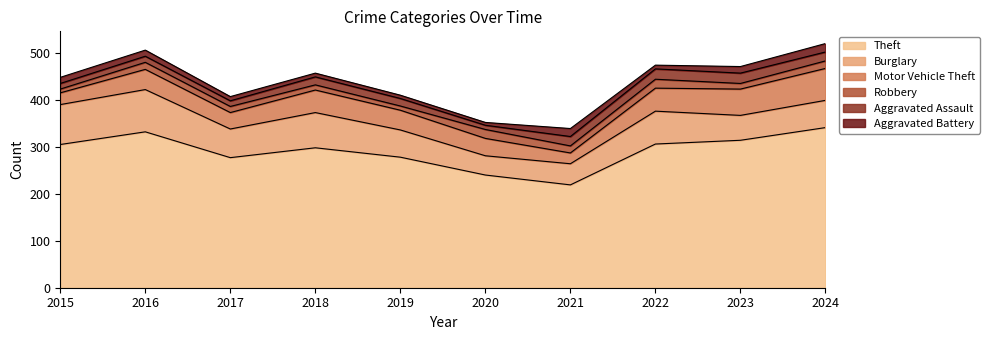

Reading left to right, transcribe all the data shown in this chart.

Theft: 2015=305	2016=332	2017=277	2018=298	2019=278	2020=240	2021=219	2022=306	2023=314	2024=341
Burglary: 2015=85	2016=90	2017=61	2018=75	2019=58	2020=41	2021=45	2022=70	2023=53	2024=58
Motor Vehicle Theft: 2015=25	2016=43	2017=35	2018=48	2019=42	2020=37	2021=23	2022=49	2023=56	2024=68
Robbery: 2015=8	2016=15	2017=13	2018=11	2019=9	2020=19	2021=15	2022=19	2023=12	2024=16
Aggravated Assault: 2015=12	2016=13	2017=12	2018=17	2019=16	2020=9	2021=20	2022=22	2023=22	2024=19
Aggravated Battery: 2015=13	2016=13	2017=9	2018=8	2019=7	2020=6	2021=17	2022=8	2023=14	2024=18